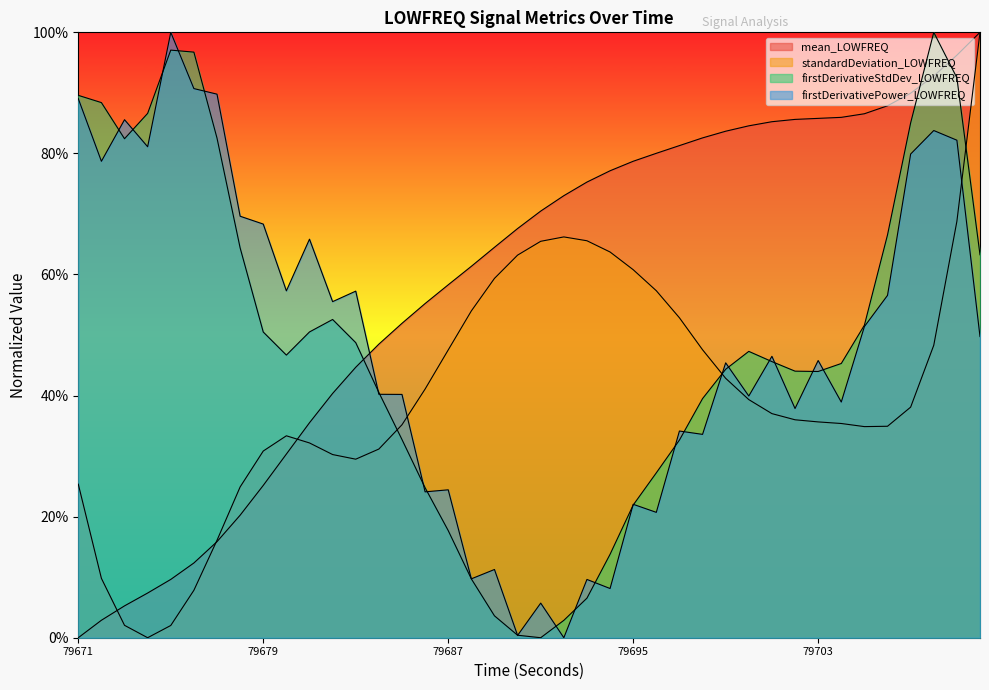

How many distinct data groups are displayed?

4